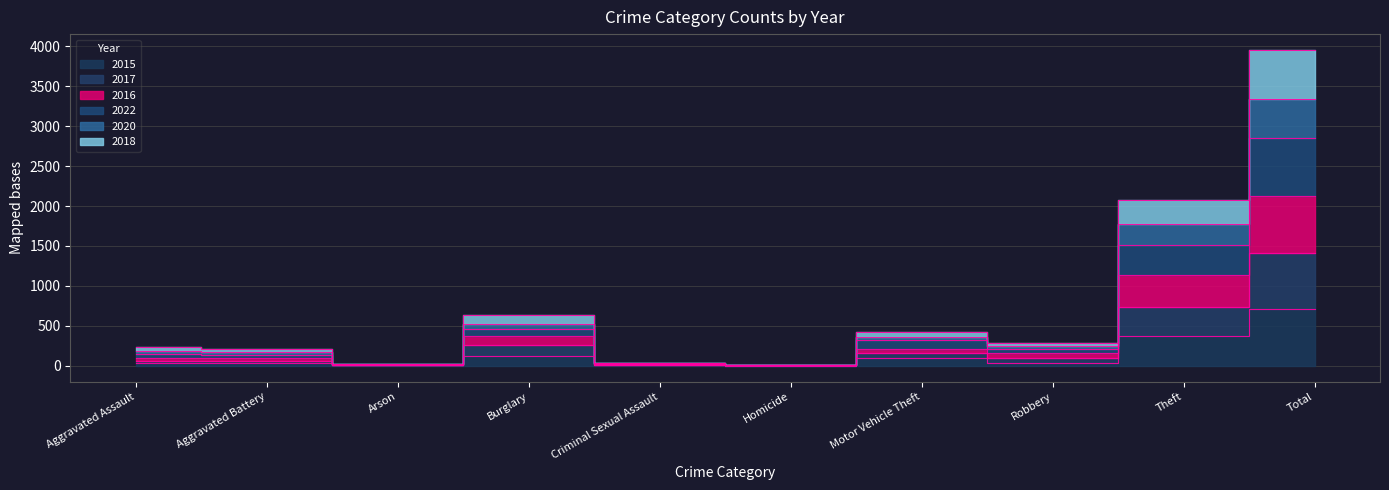

What is the label of the 2nd point from the left?

Aggravated Battery